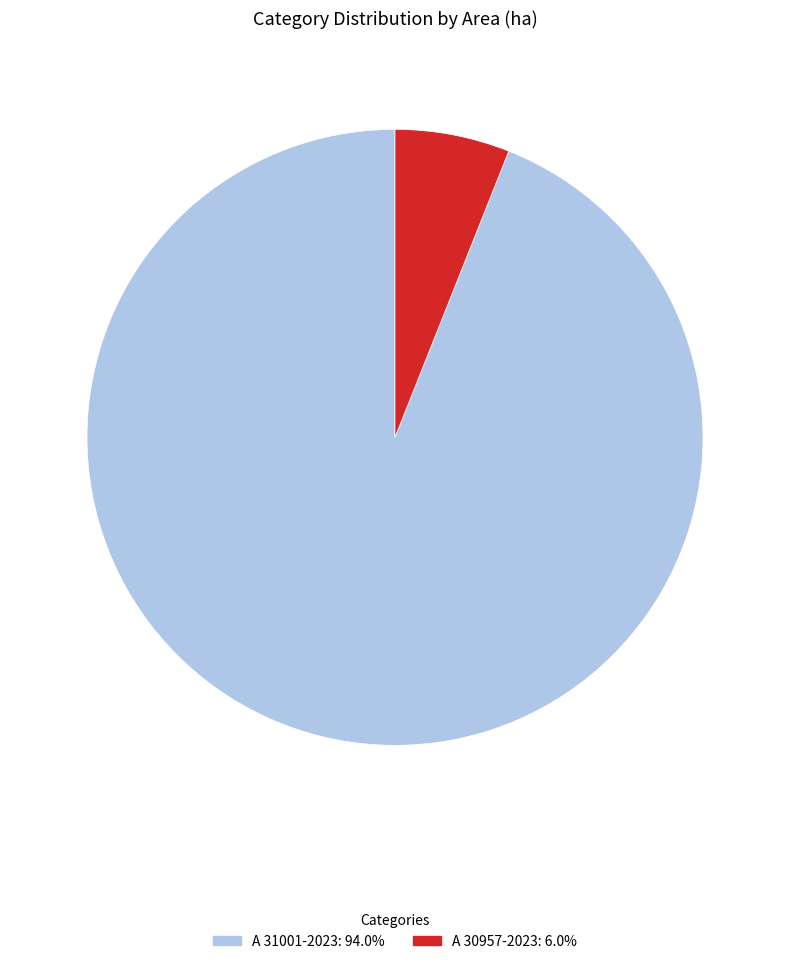

Does A 31001-2023 account for over 50% of the chart?

Yes